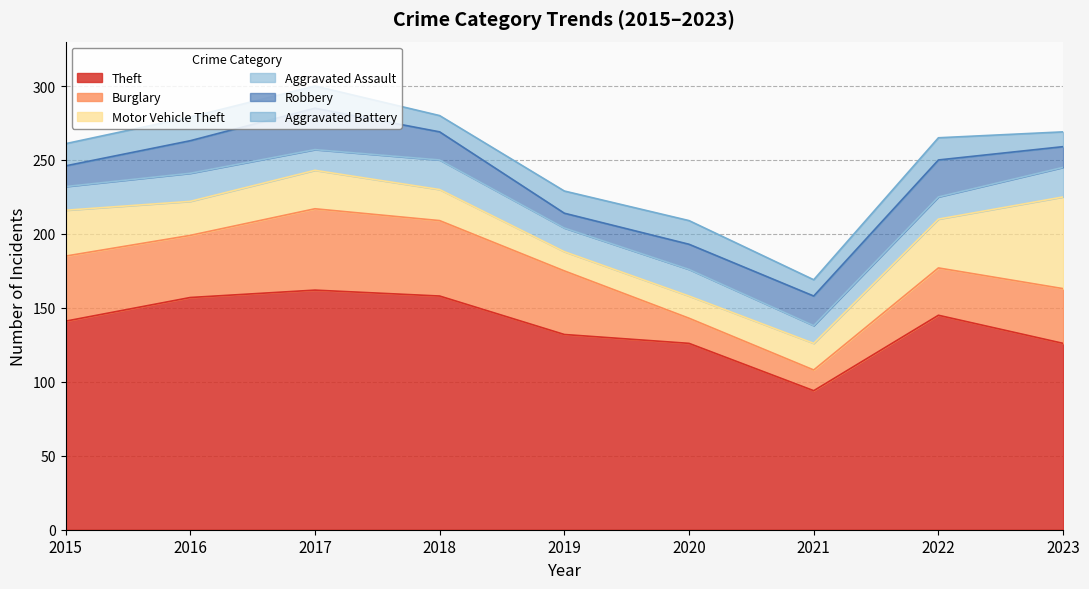

Reading left to right, what are all the values shown in this chart?

Theft: 141	157	162	158	132	126	94	145	126
Burglary: 44	42	55	51	43	17	14	32	37
Motor Vehicle Theft: 31	23	26	21	13	15	18	33	62
Aggravated Assault: 16	19	14	20	16	18	12	15	20
Robbery: 14	22	28	19	10	17	20	25	14
Aggravated Battery: 15	16	15	11	15	16	11	15	10